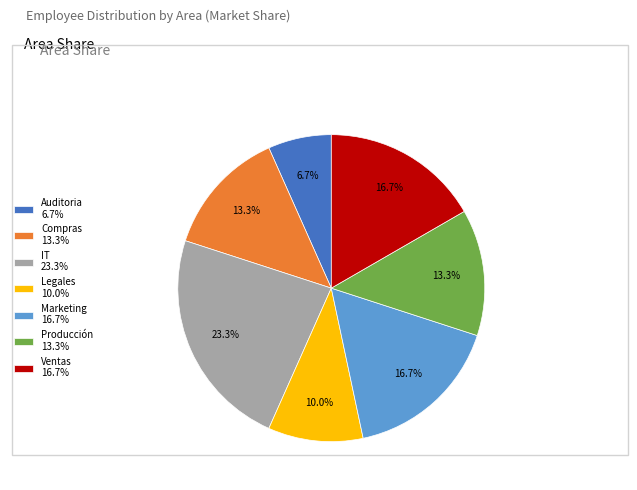

What is the largest slice in the pie chart?

IT